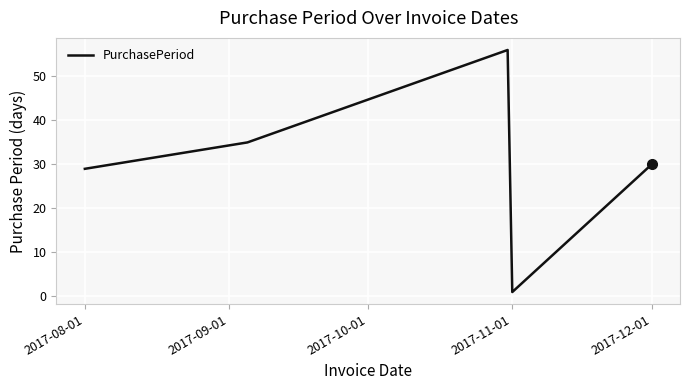

What is the difference between the maximum and minimum values?

55